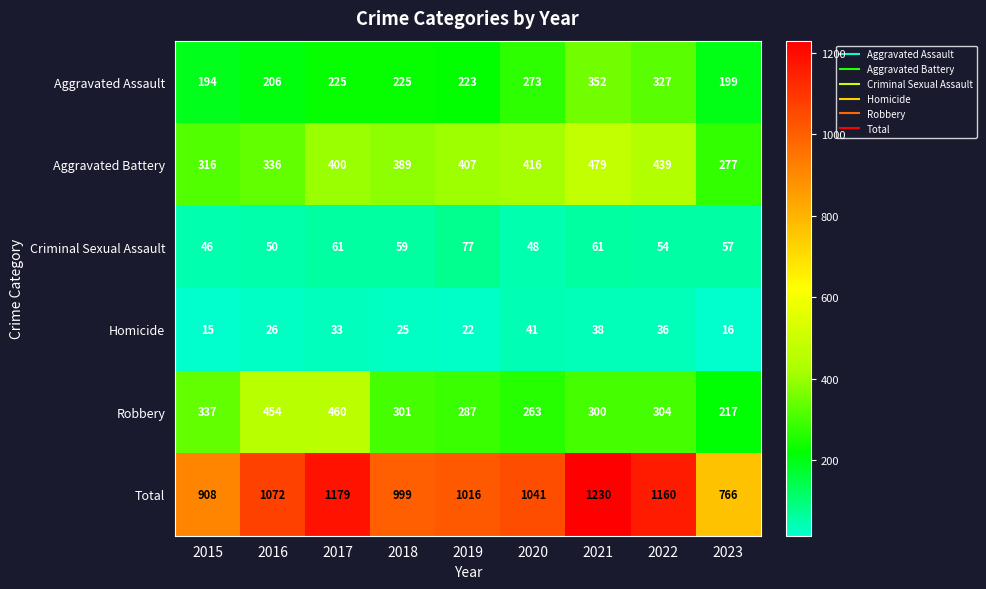

What is the approximate value of Total at 2022, to the nearest 50?

1150